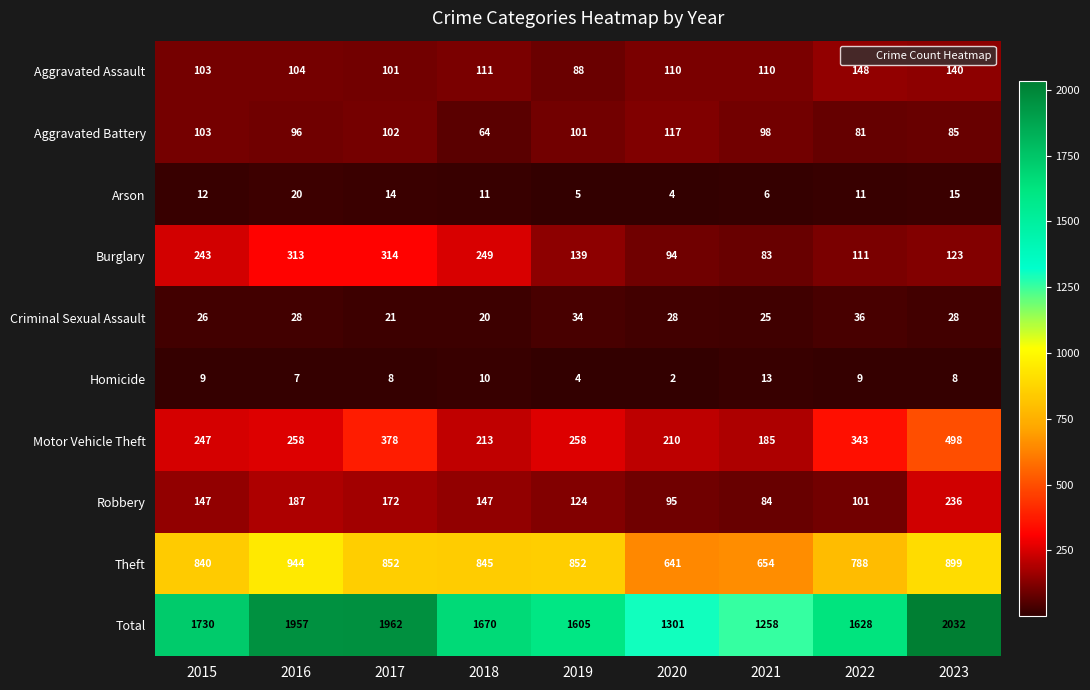

What is the difference between the highest and lowest values at 2018?

1660